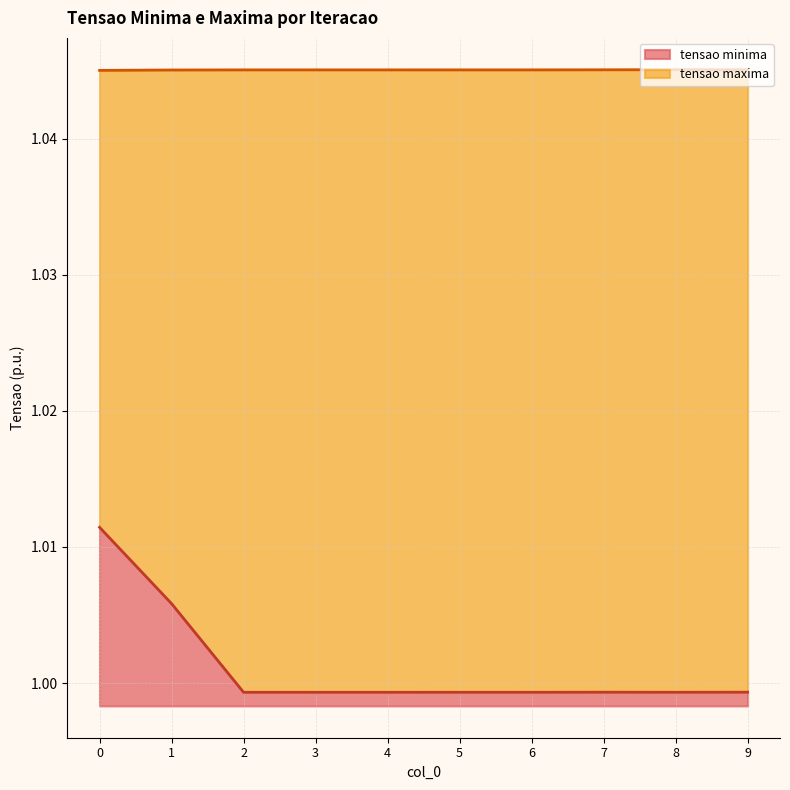

The tensao minima series shows 1.6 at 6. True or false?

False